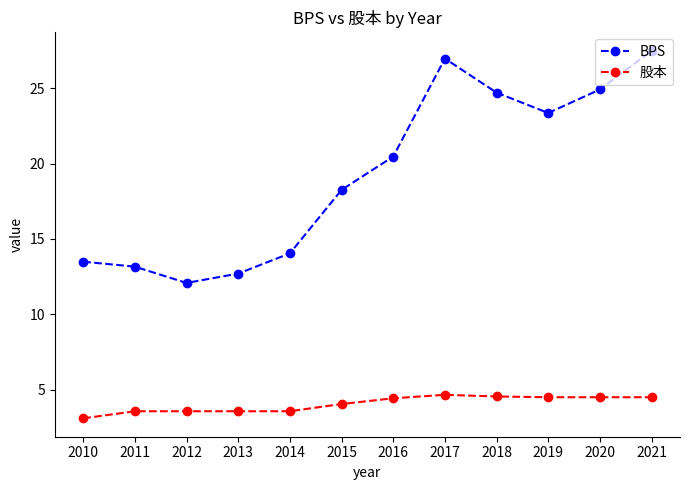

What is the total value across all series at 2010?

16.6